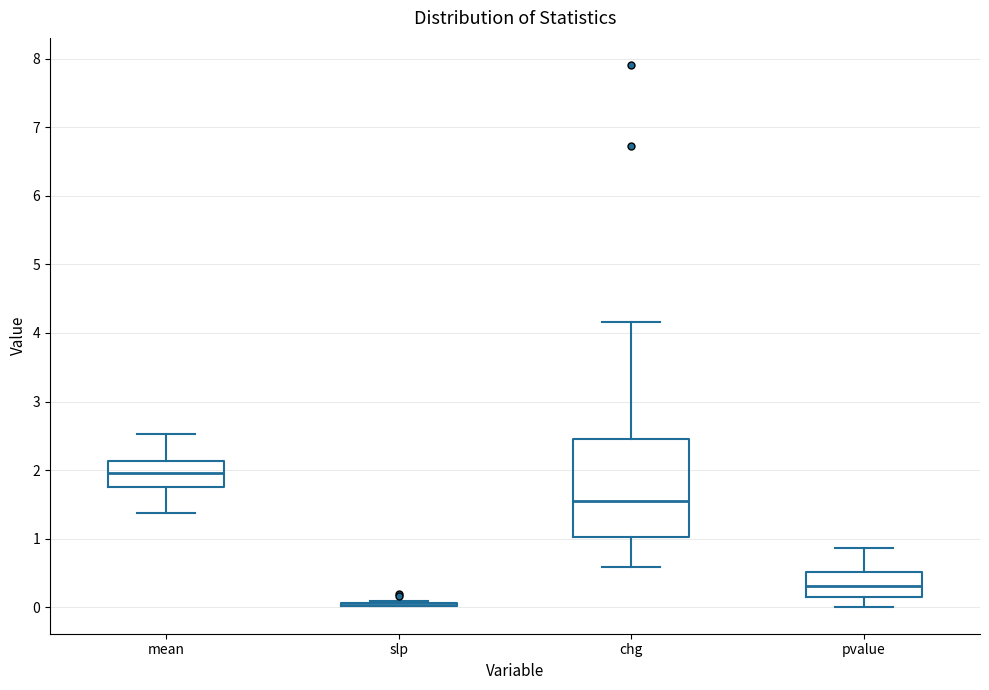

Reading left to right, transcribe this box plot: for each box, give where its median line is, the range the box spans, and where its two whiskers end, as read against the y-axis. The values are not printed on the chart, so give them approximately, as read against the axis.

mean: median 2.0, box 1.8 to 2.1, whiskers 1.4 to 2.5
slp: box collapsed to a line at 0.0, whiskers 0.0 to 0.1
chg: median 1.6, box 1.0 to 2.4, whiskers 0.6 to 4.2
pvalue: median 0.3, box 0.2 to 0.5, whiskers 0.0 to 0.9